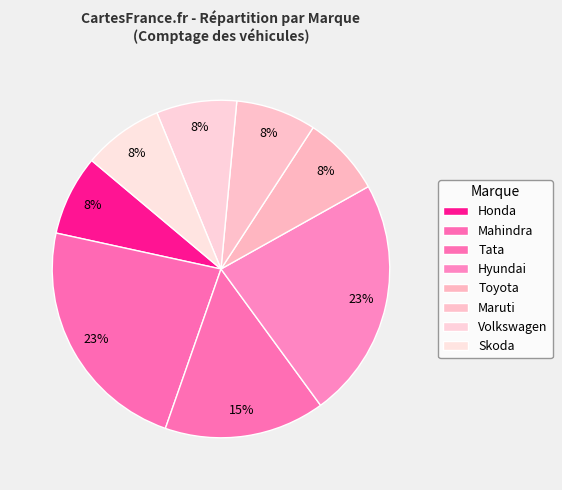

Count the number of slices in the pie.

8